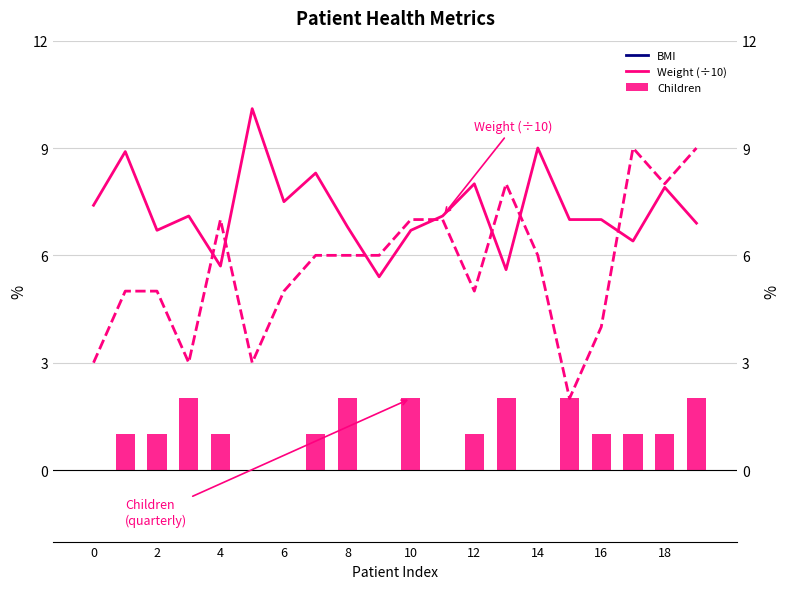

At which label does Months reach its peak?

17